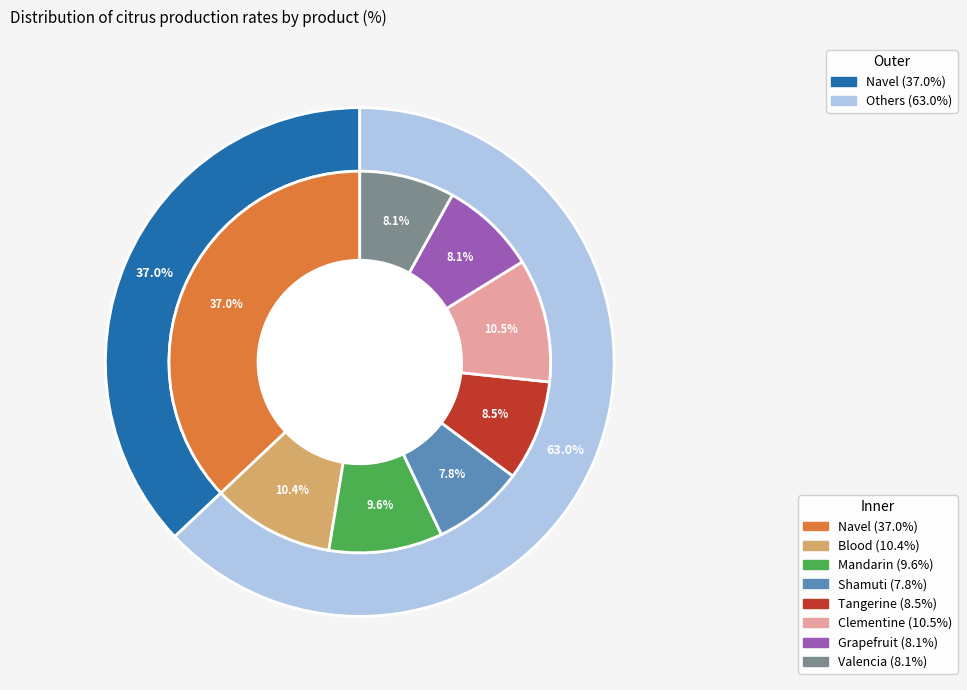

True or false: Blood accounts for 10% of the total.

True